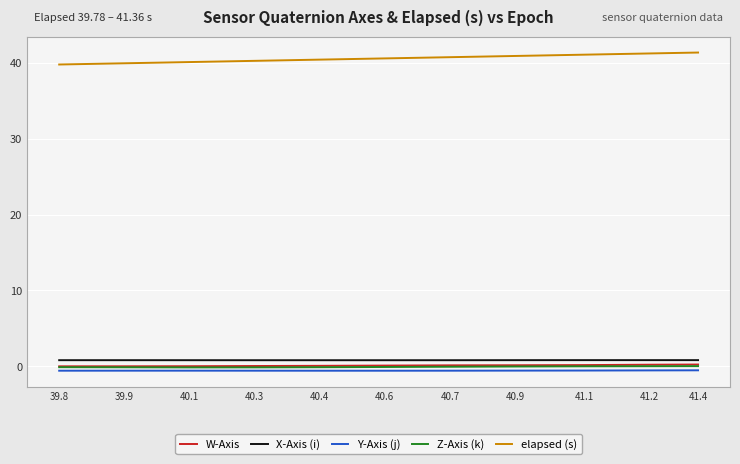

Which series has the largest total across all categories?

elapsed (s)